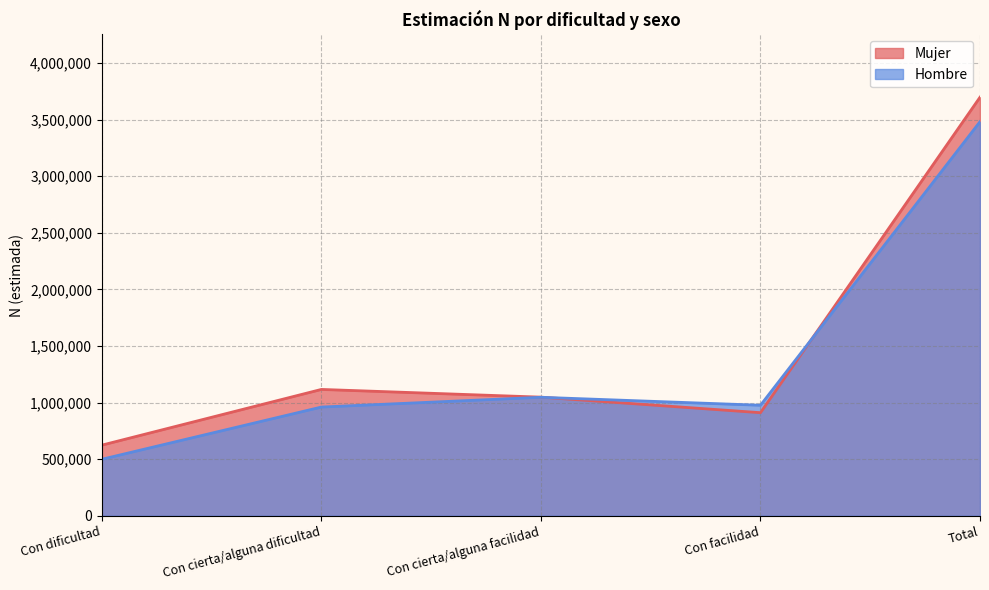

Rank the series by their average value, from lowest to highest.

Hombre, Mujer